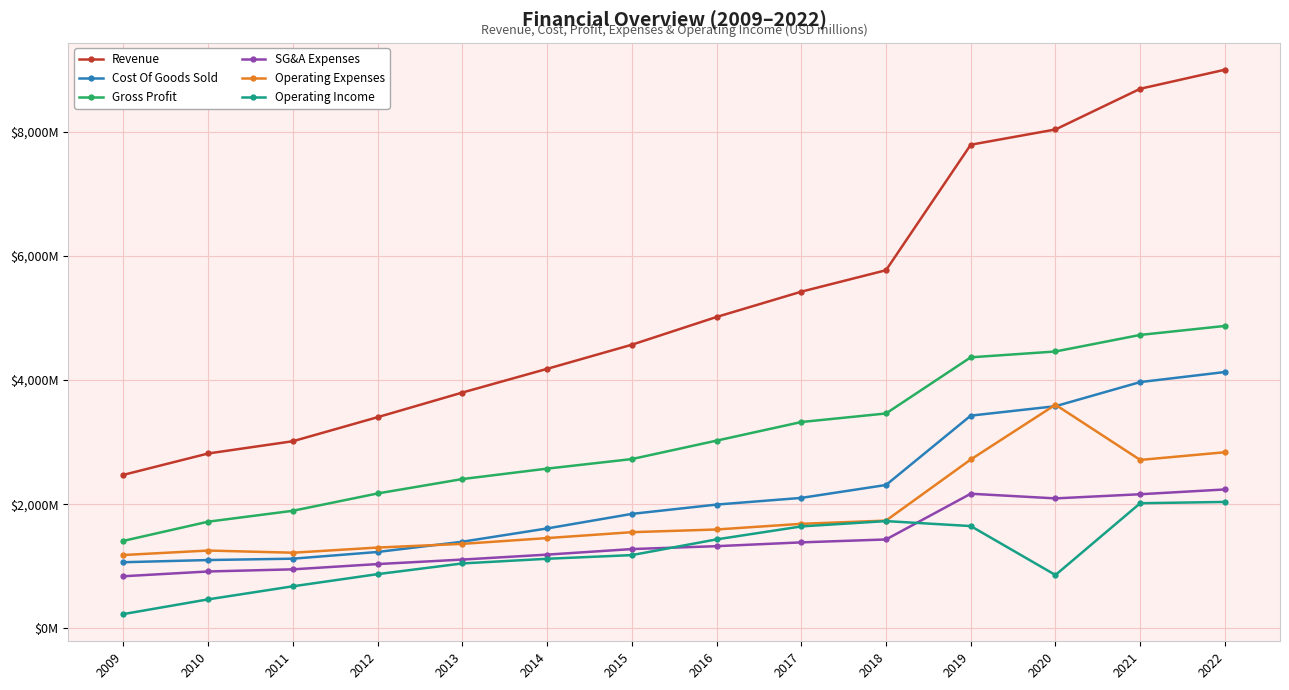

Which series changed the most between 2014 and 2015?

Revenue